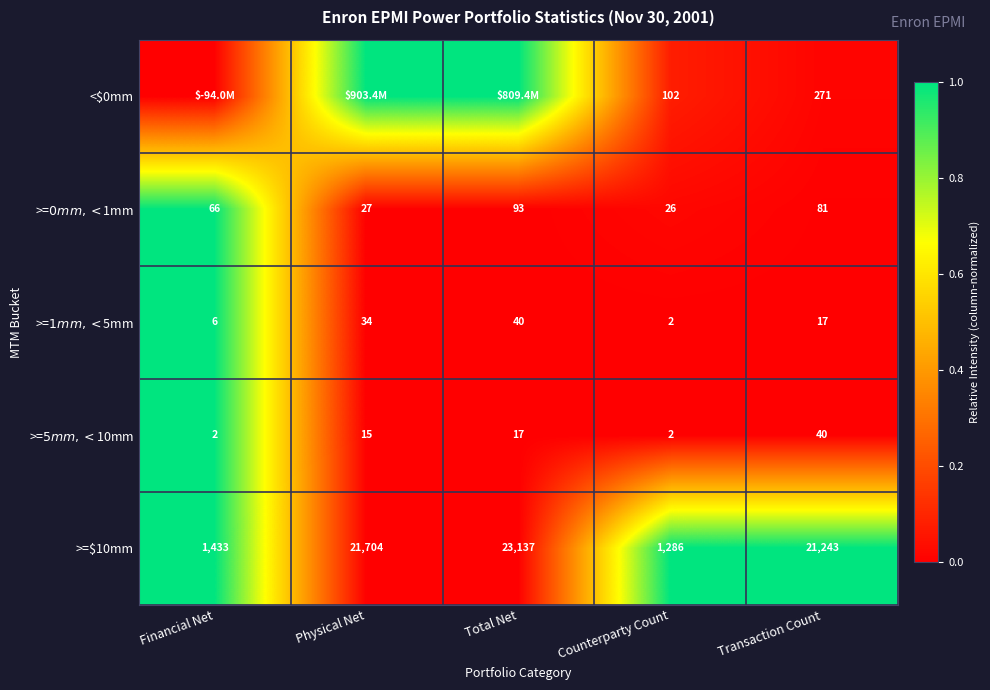

Is it true that >=$10mm equals 21243 at Transaction Count?

True